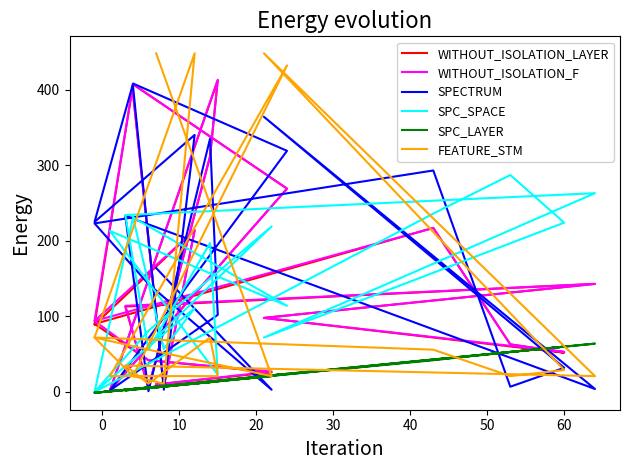

Is the value of FEATURE_STM at 10 greater than the value of SPC_SPACE at 16?

Yes